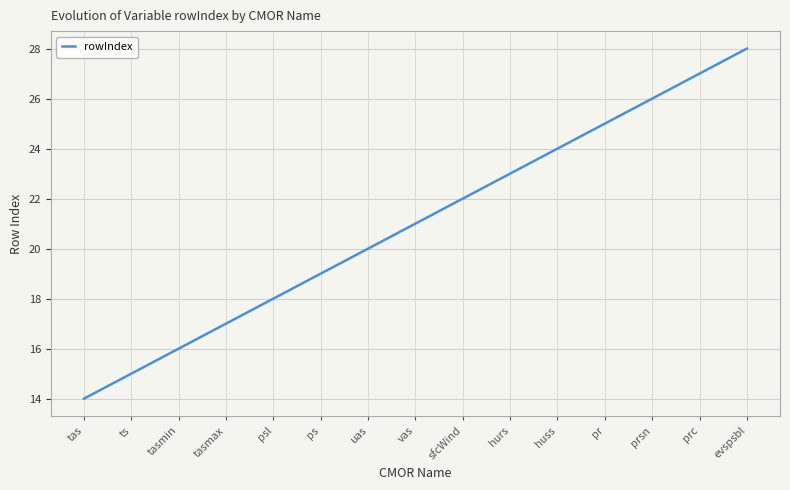

What position from the left is psl?

5